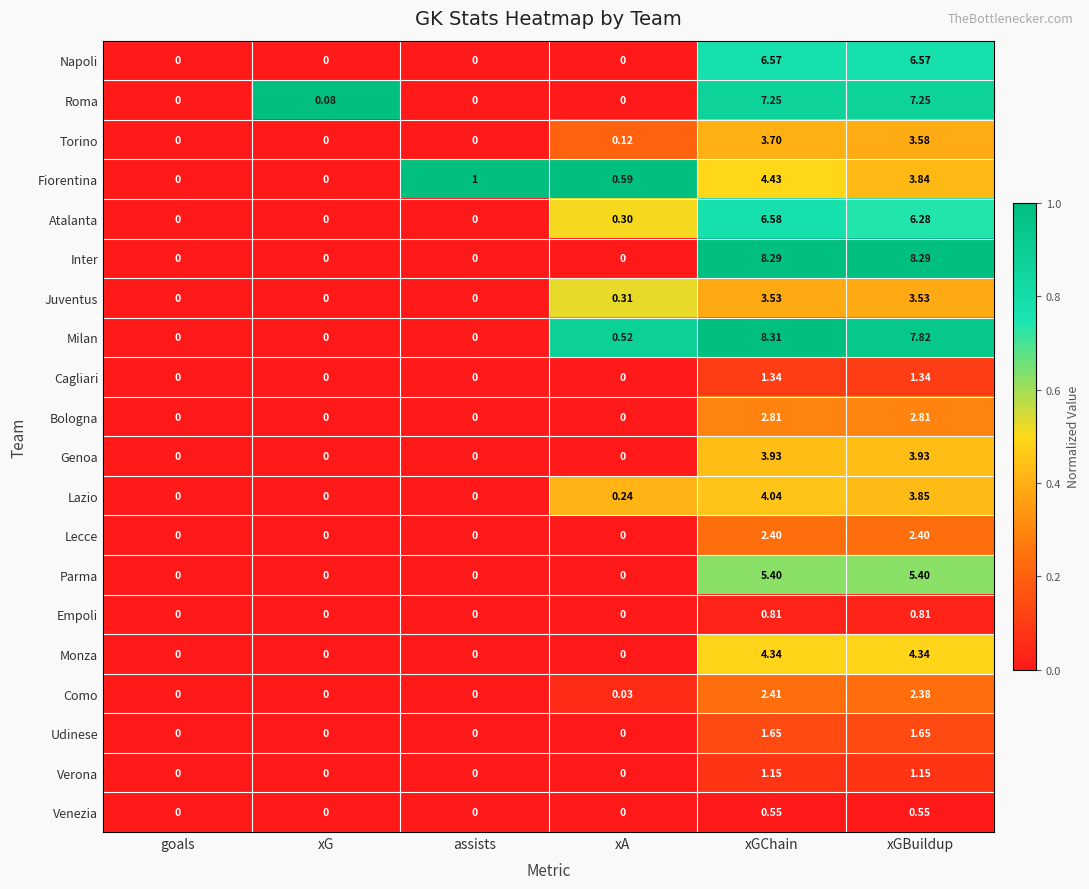

Between xG and assists, which series saw the biggest shift?

Fiorentina